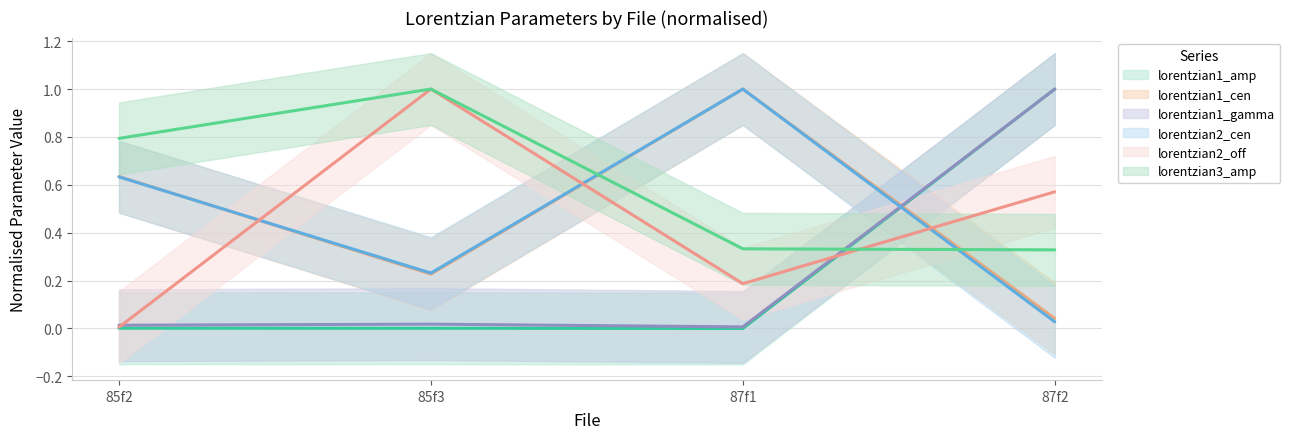

Is it true that lorentzian1_cen equals 0.3 at 85f3?

False